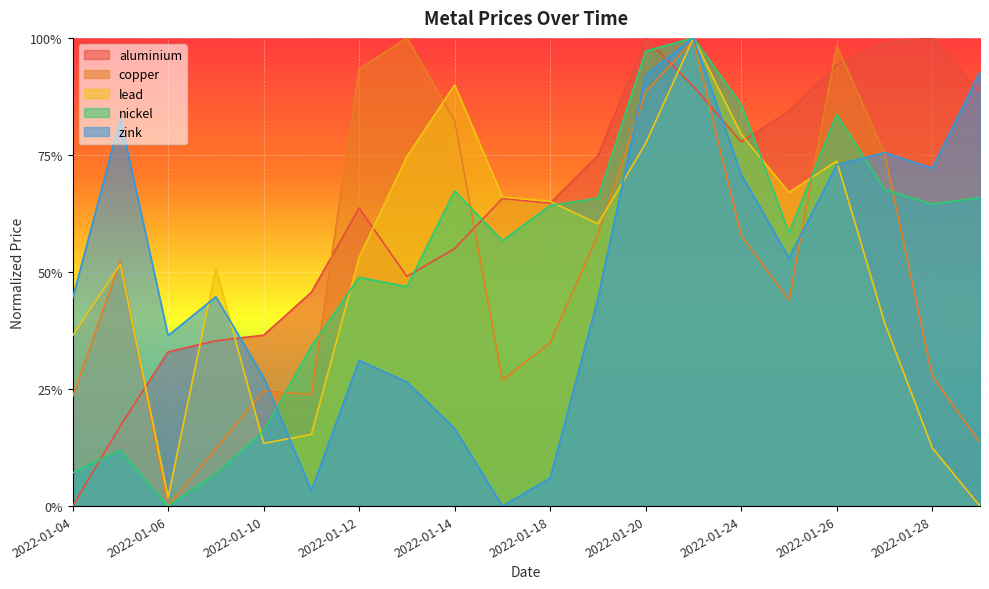

The aluminium series shows 0.8 at 2022-01-24. True or false?

True